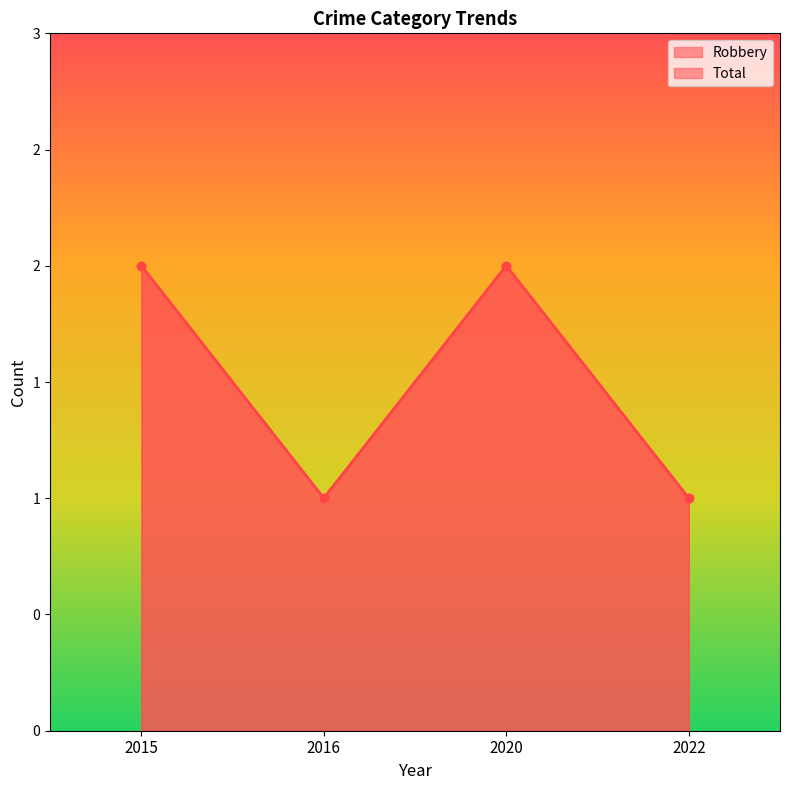

How many lines are shown in the chart?

2